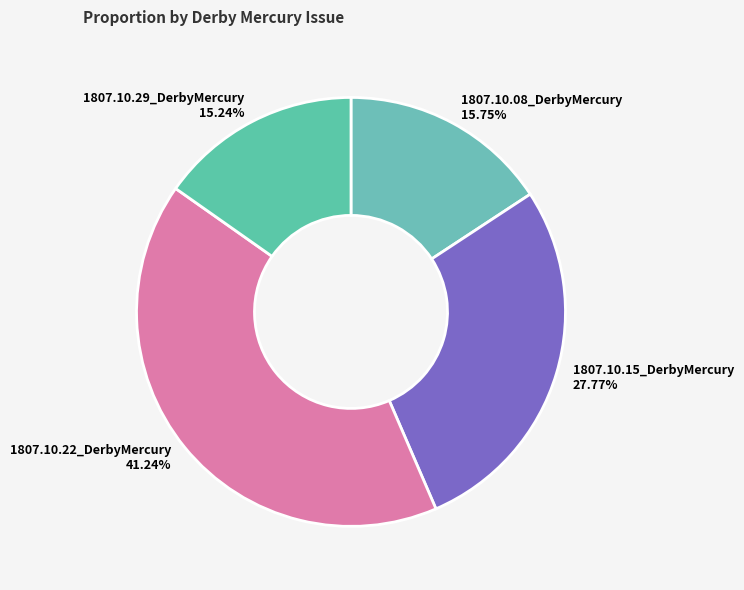

To the nearest percent, what is the combined percentage of 1807.10.22_DerbyMercury and 1807.10.15_DerbyMercury?

69%